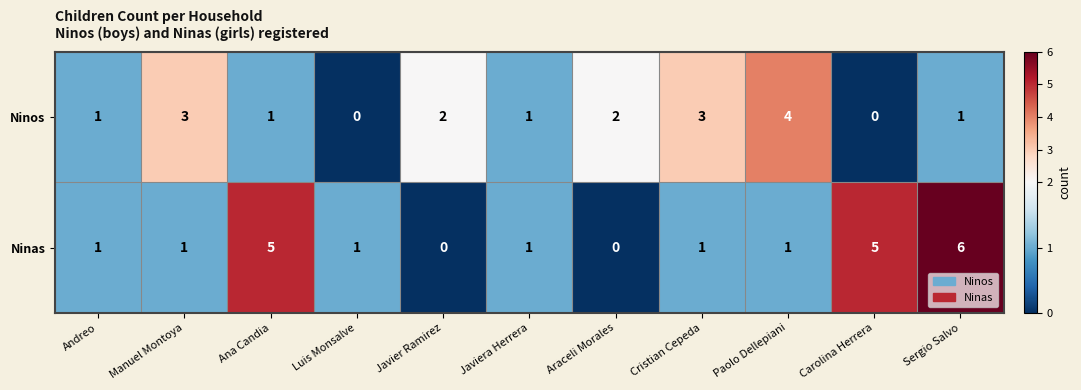

What is the spread (max minus min) of values at Sergio Salvo?

5